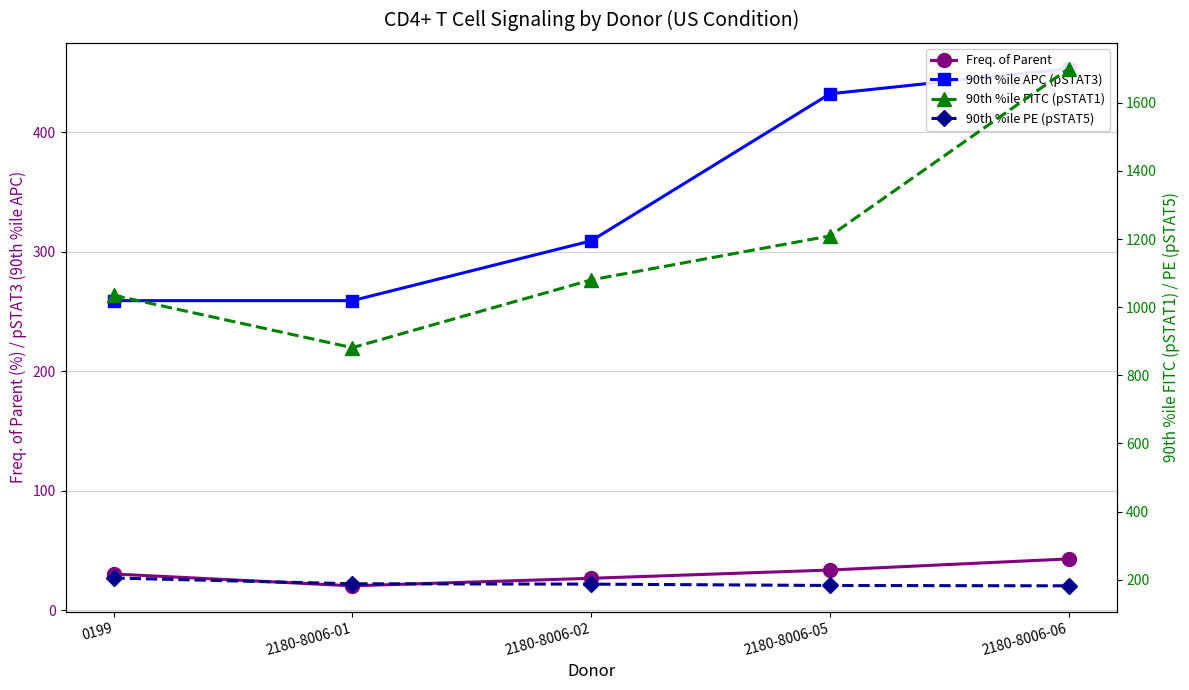

The value of 90th %ile APC (pSTAT3) at 2180-8006-02 is 531.4. True or false?

False